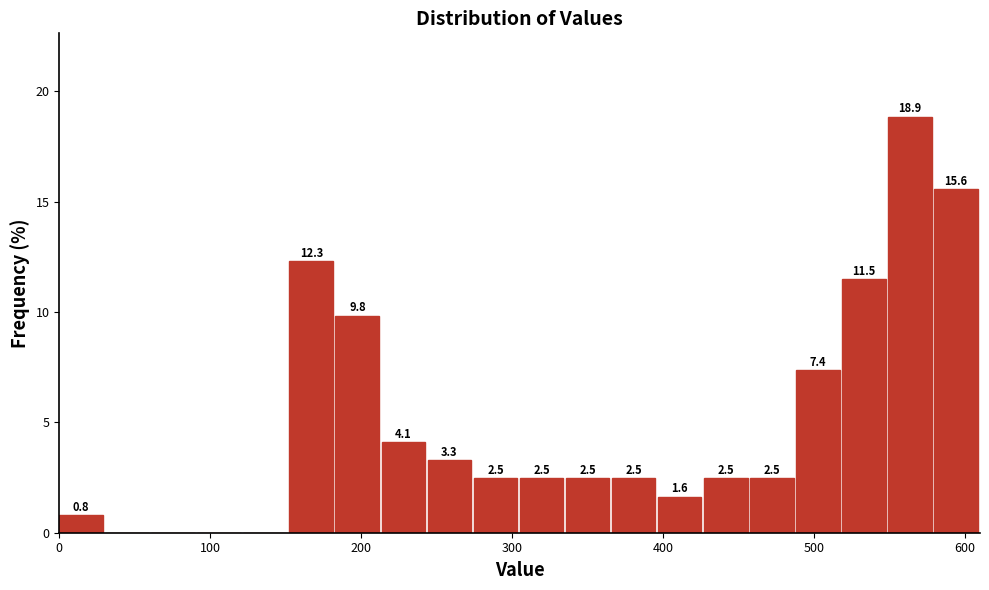

Read against the x-axis, roughly where is the centre of the tallest bar?

560